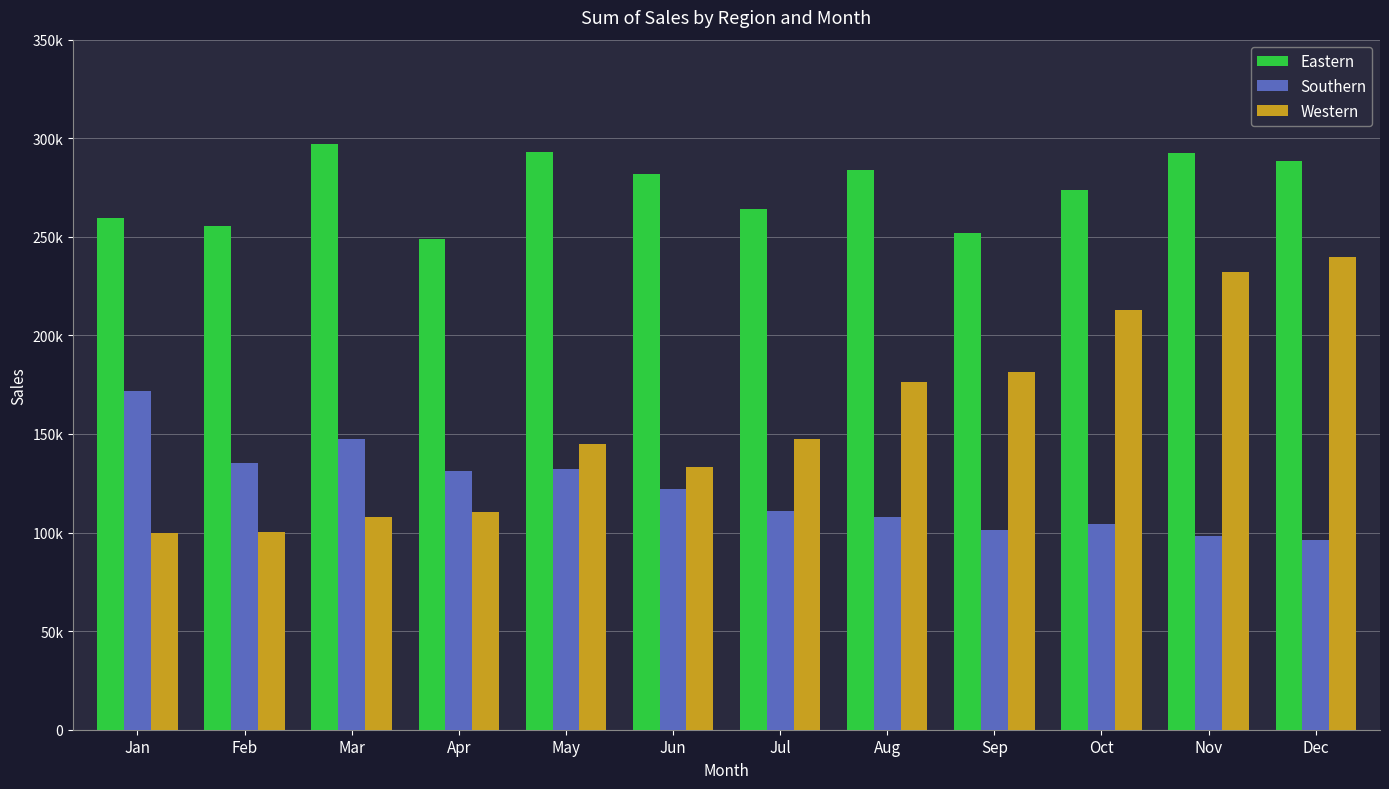

What are all the series names shown in the legend?

Eastern, Southern, Western